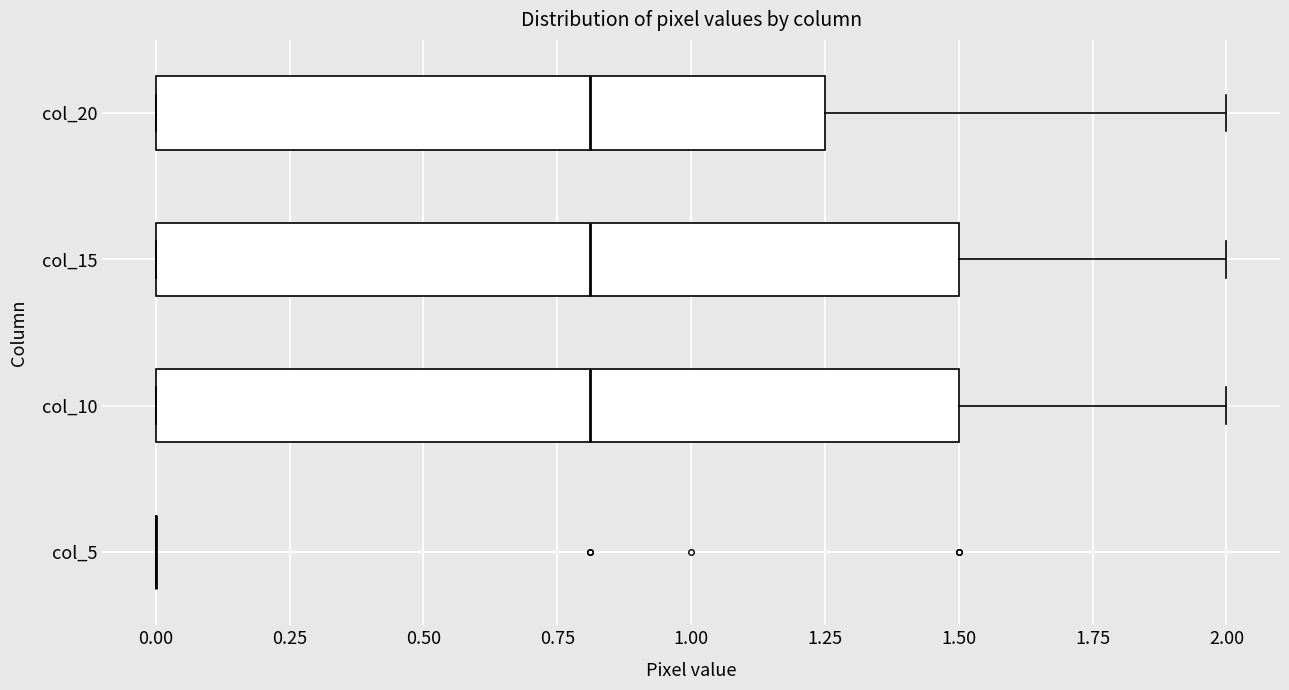

Reading bottom to top, transcribe this box plot: for each box, give where its median line is, the range the box spans, and where its two whiskers end, as read against the x-axis. The values are not printed on the chart, so give them approximately, as read against the axis.

col_5: box collapsed to a line at 0.00, whiskers 0.00 to 0.00
col_10: median 0.80, box 0.00 to 1.50, whiskers 0.00 to 2.00
col_15: median 0.80, box 0.00 to 1.50, whiskers 0.00 to 2.00
col_20: median 0.80, box 0.00 to 1.25, whiskers 0.00 to 2.00